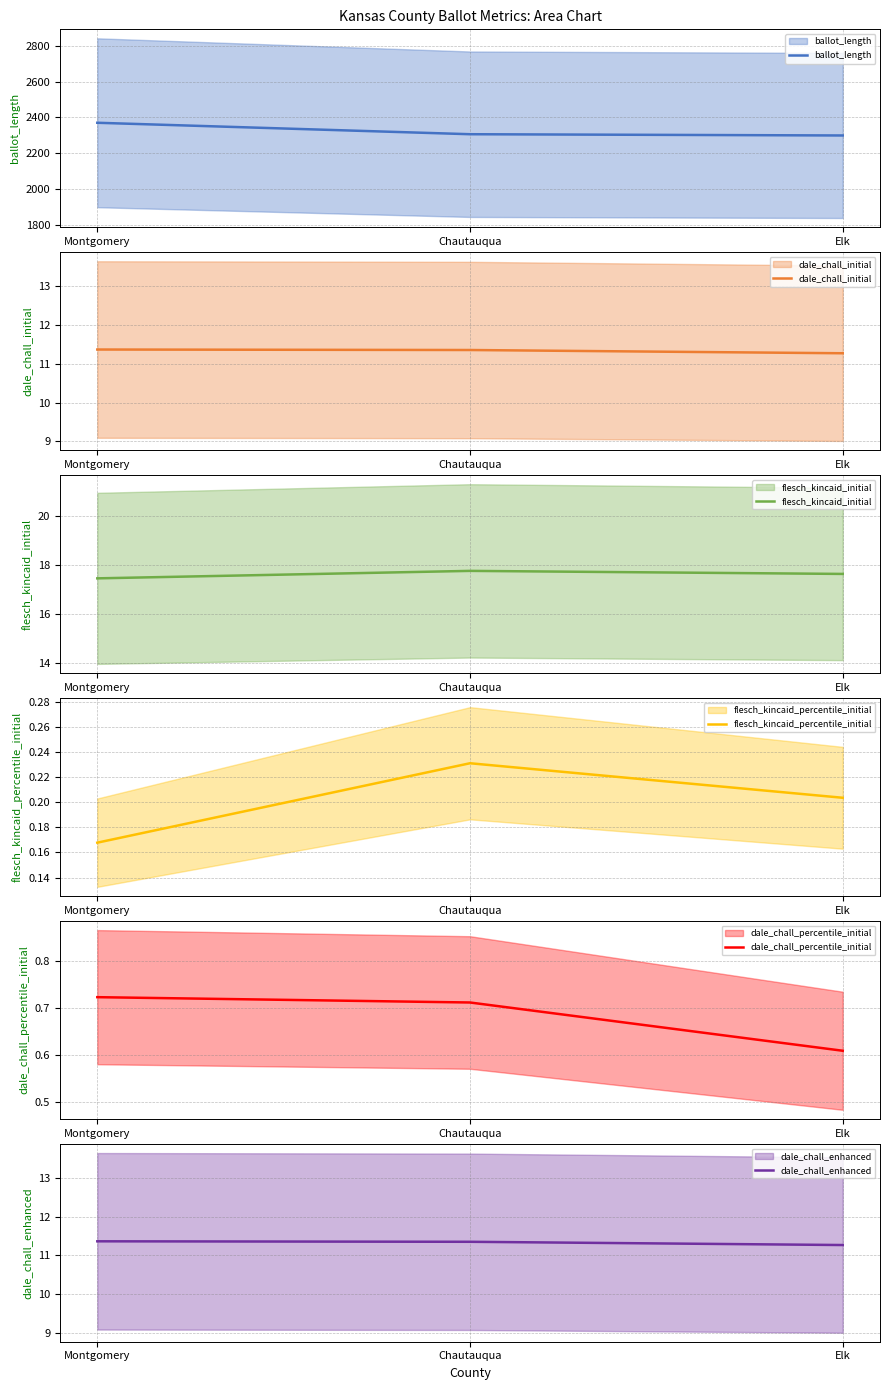

Where is flesch_kincaid_initial nearest to the value 17?

Montgomery